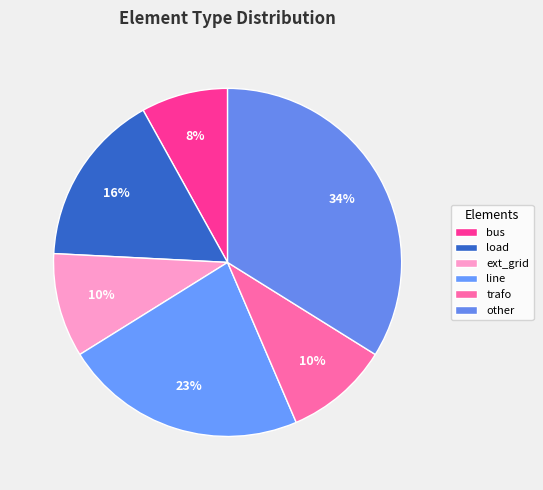

Count the number of slices in the pie.

6